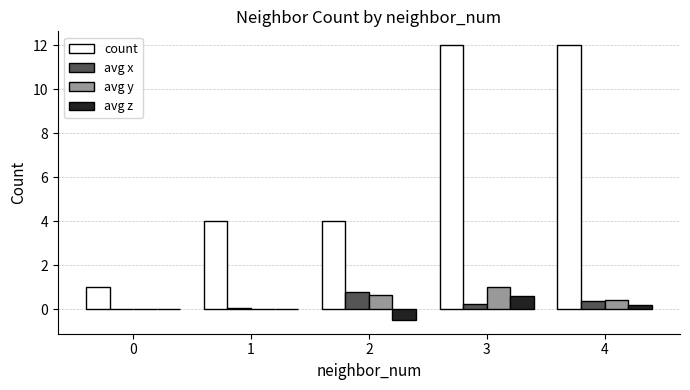

What is the sum of all avg x values?

1.4